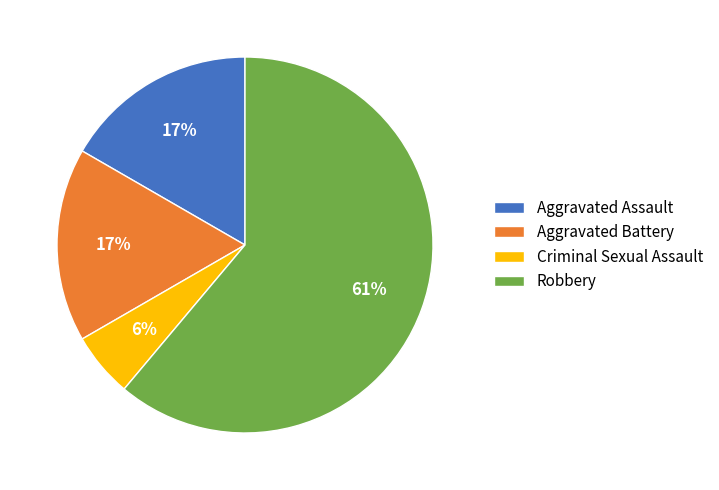

The Robbery slice represents 61% of the pie. True or false?

True